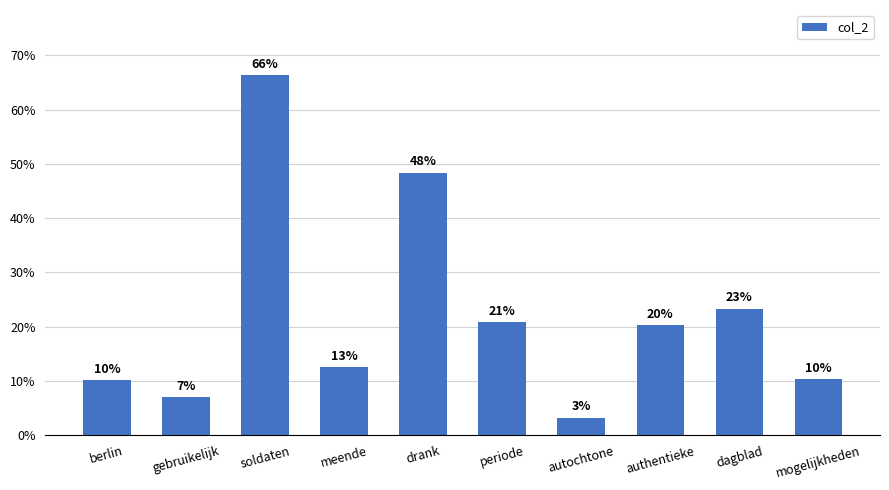

Does the chart contain any negative values?

No